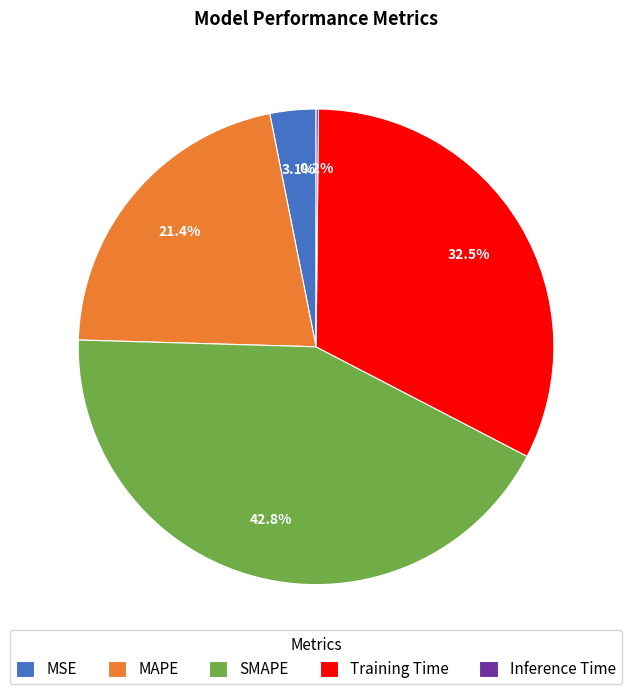

Is there a majority slice in this chart?

No